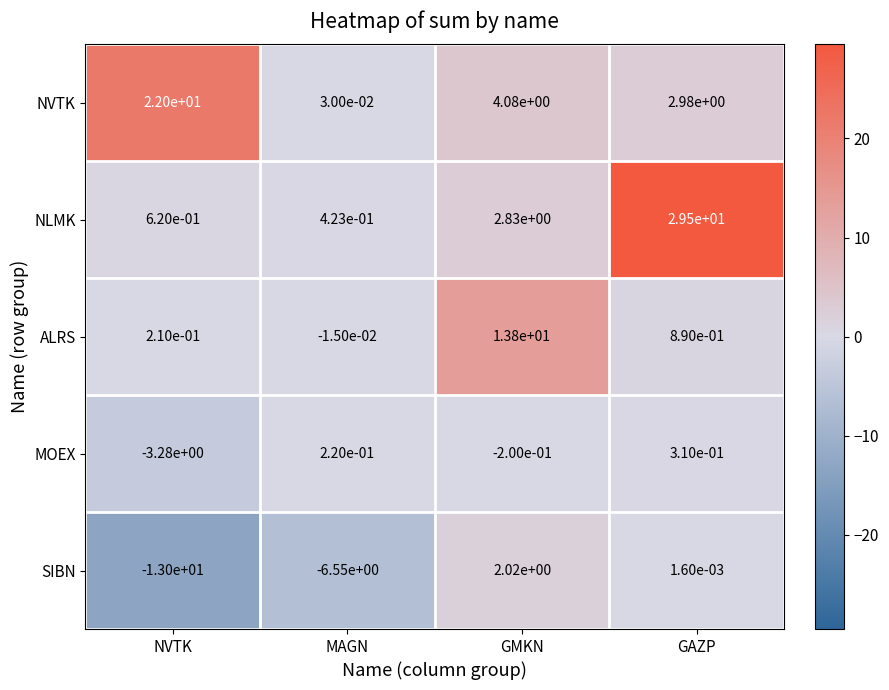

At which label is ALRS closest to 6?

GAZP